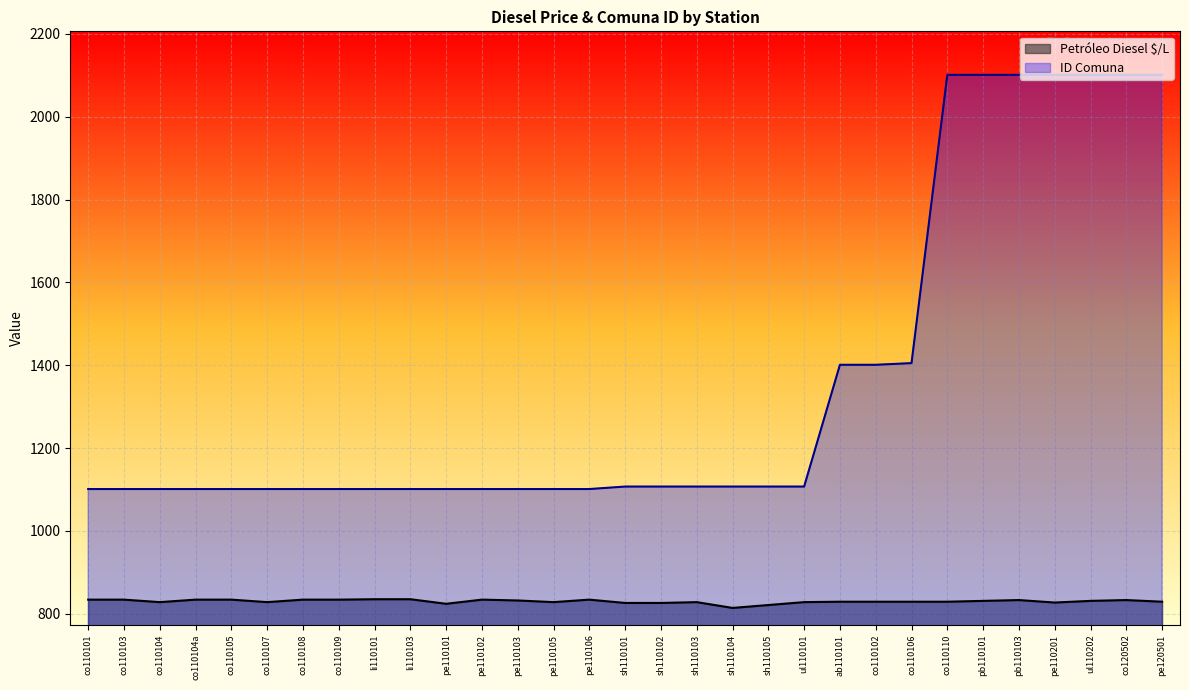

What is the label of the 31st point from the right?

co110101